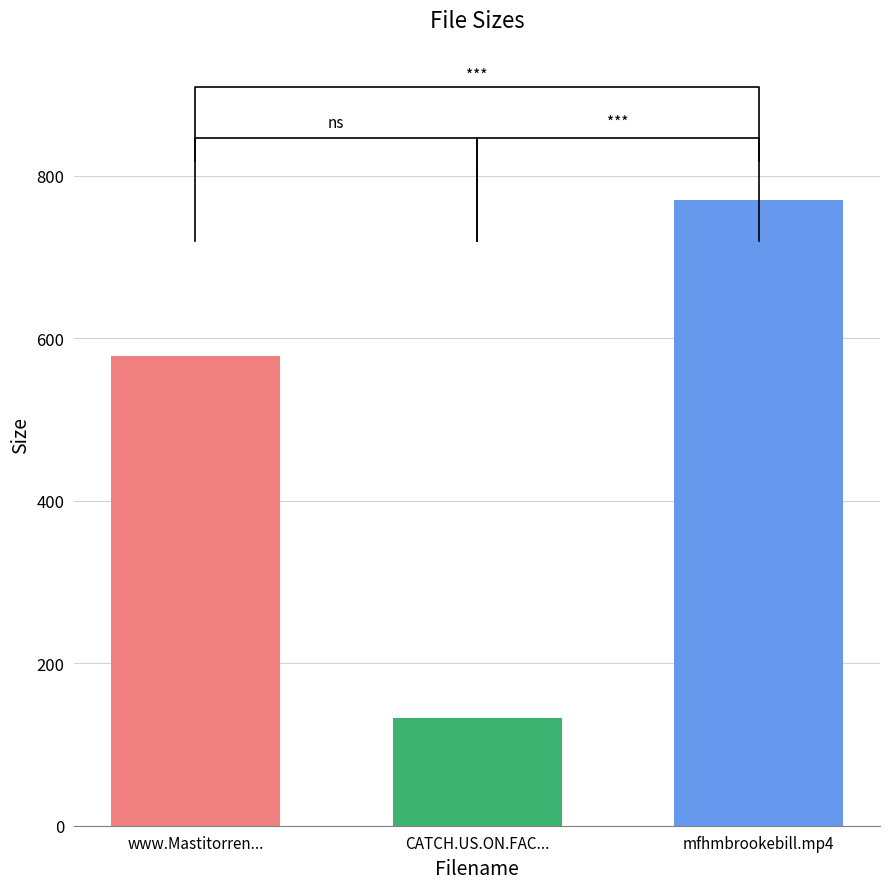

Reading right to left, what are all the values shown in this chart?

770.1	133.0	578.0